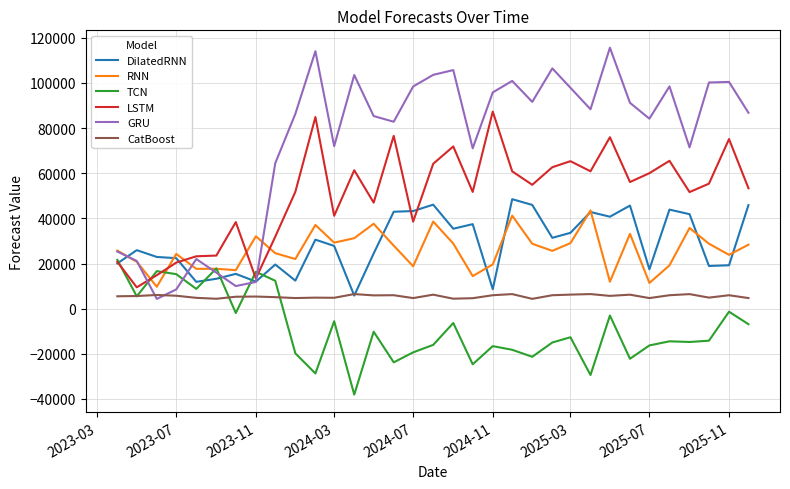

True or false: CatBoost and LSTM intersect in this chart.

False